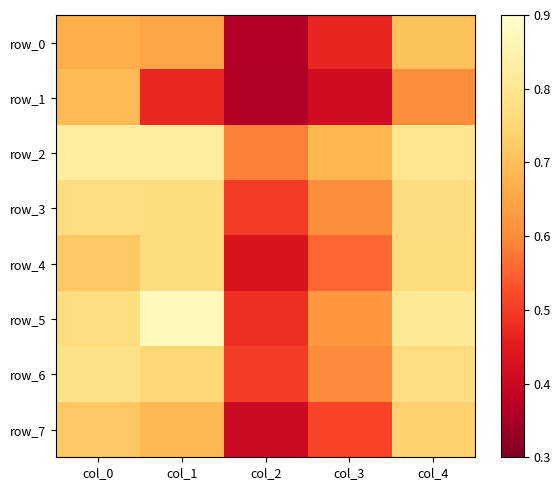

What is the difference between the second highest and minimum values in the row_1 series?

0.2